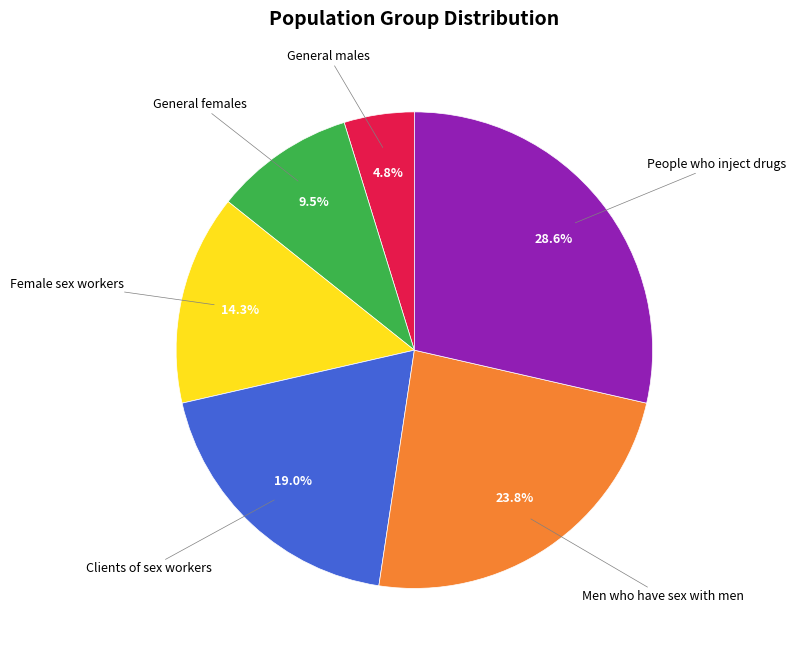

How much of the chart is everything except People who inject drugs?

71.4%